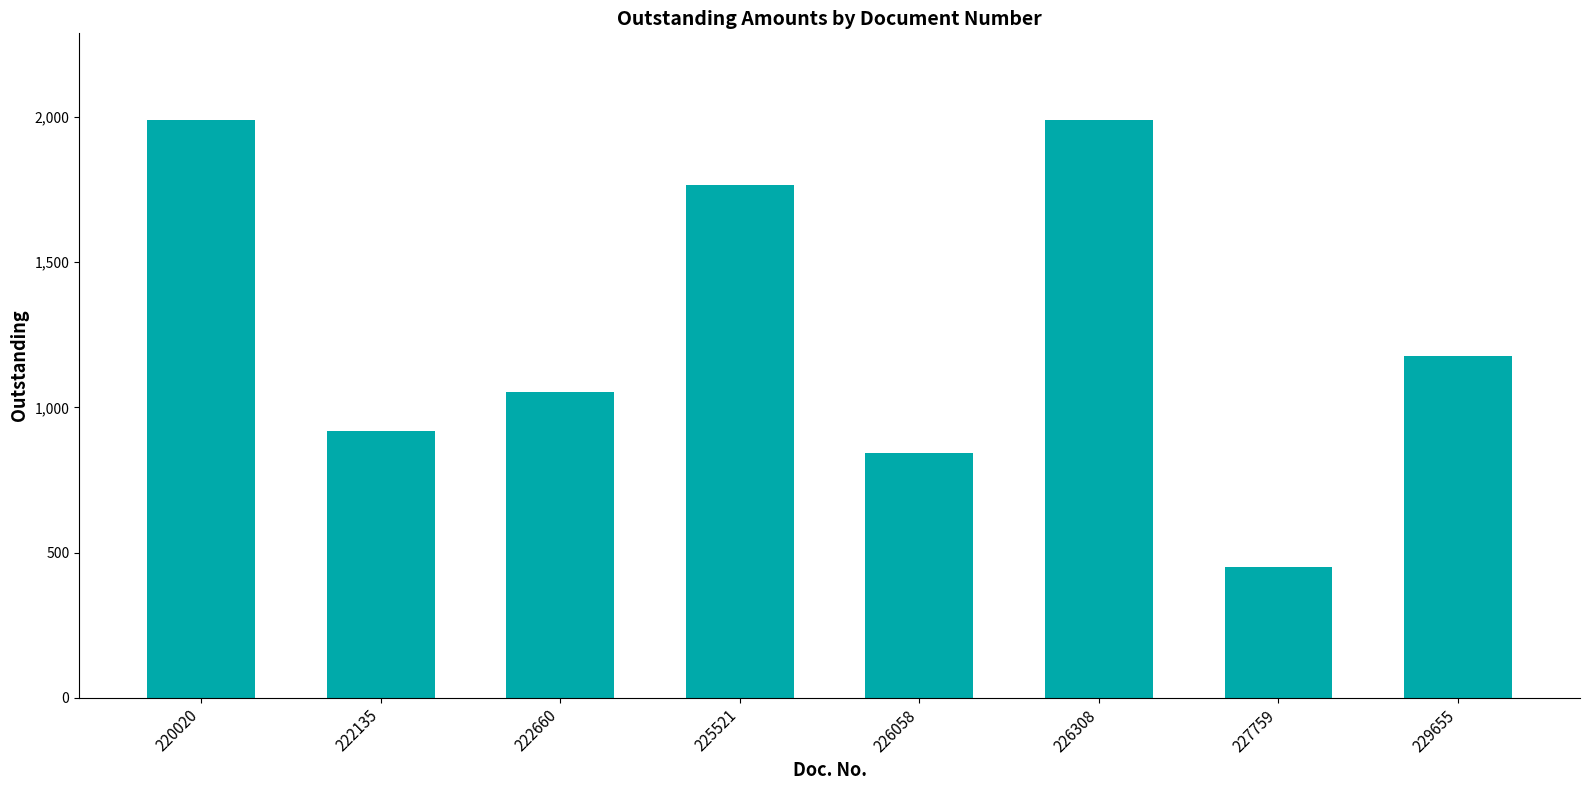

What is the greatest value displayed?

1990.2